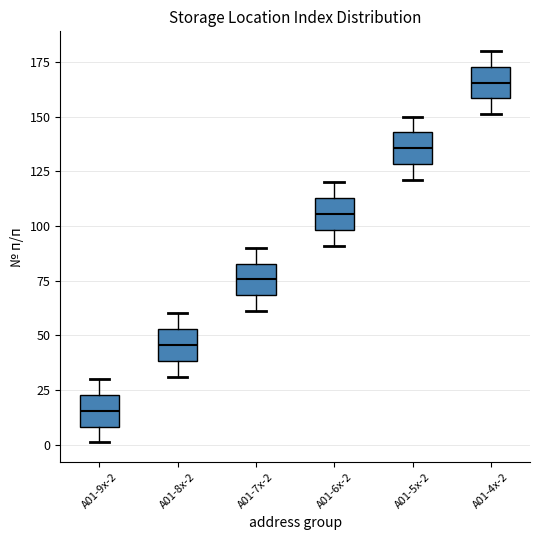

Reading left to right, read every box against the y-axis: the position of its median line, the range the box covers, and the ends of its whiskers. The values are not printed on the chart, so give them approximately, as read against the axis.

A01-9x-2: median 15, box 10 to 25, whiskers 0 to 30
A01-8x-2: median 45, box 40 to 55, whiskers 30 to 60
A01-7x-2: median 75, box 70 to 85, whiskers 60 to 90
A01-6x-2: median 105, box 100 to 115, whiskers 90 to 120
A01-5x-2: median 135, box 130 to 145, whiskers 120 to 150
A01-4x-2: median 165, box 160 to 175, whiskers 150 to 180